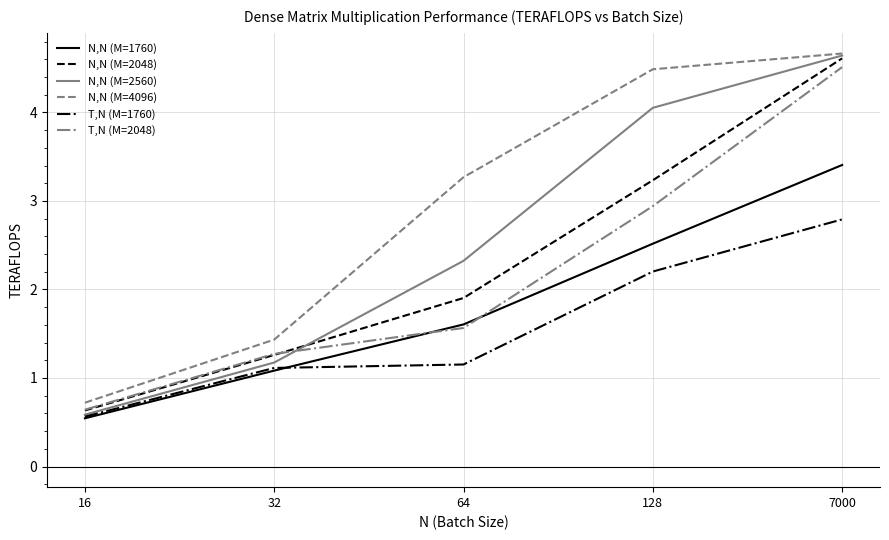

Reading left to right, what are all the values shown in this chart?

N,N (M=1760): 0.5	1.1	1.6	2.5	3.4
N,N (M=2048): 0.6	1.3	1.9	3.2	4.6
N,N (M=2560): 0.6	1.2	2.3	4.1	4.6
N,N (M=4096): 0.7	1.4	3.3	4.5	4.7
T,N (M=1760): 0.6	1.1	1.2	2.2	2.8
T,N (M=2048): 0.6	1.3	1.6	2.9	4.5